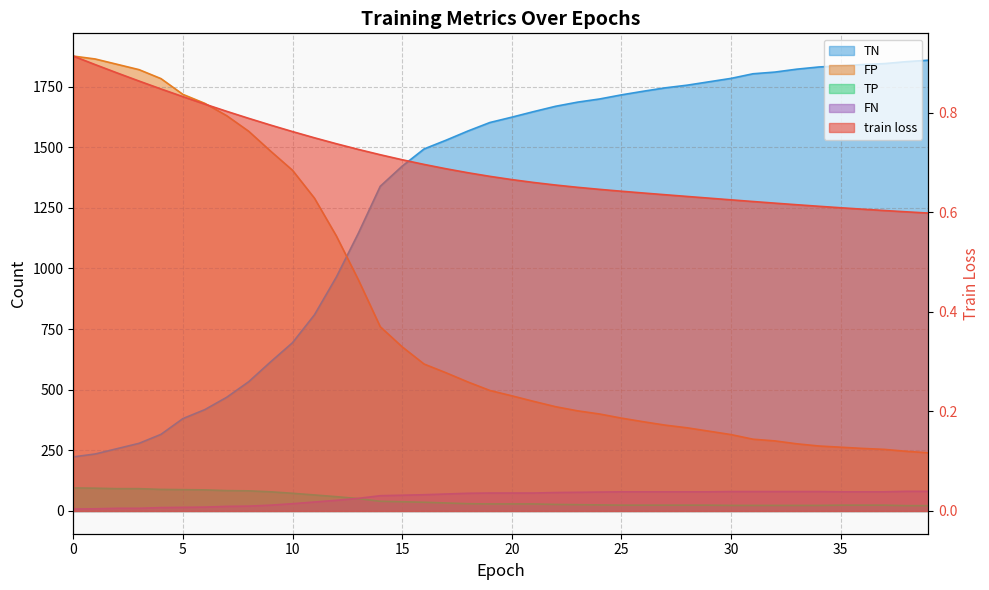

True or false: FP and FN intersect in this chart.

False